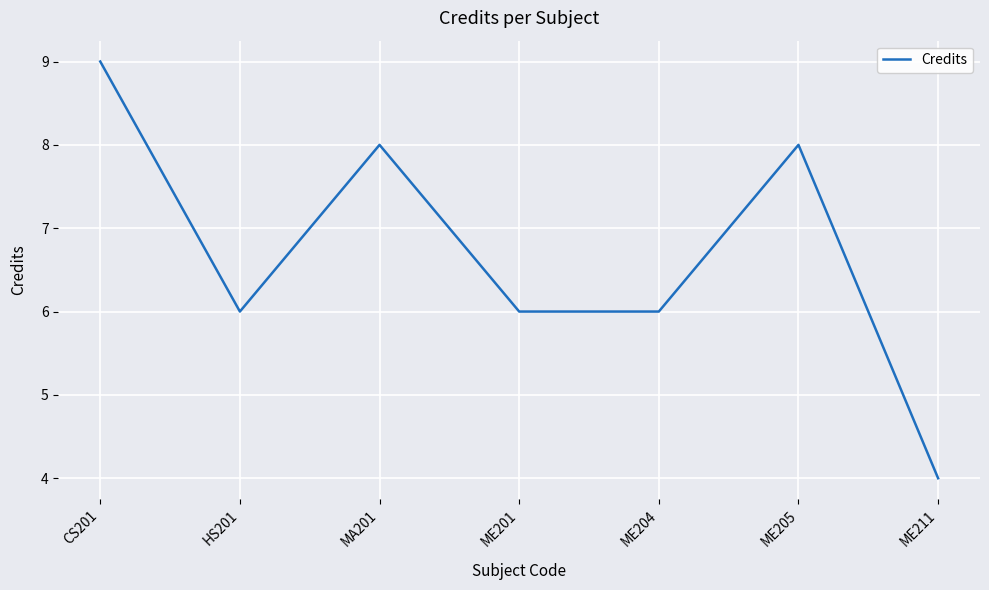

Does the chart have visible grid lines?

Yes